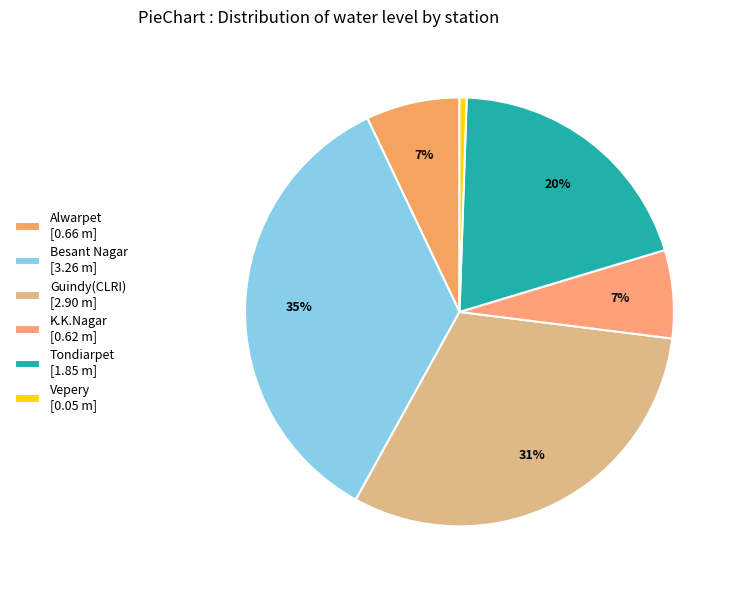

Combined, what portion of the pie is Vepery and Tondiarpet?

20.3%